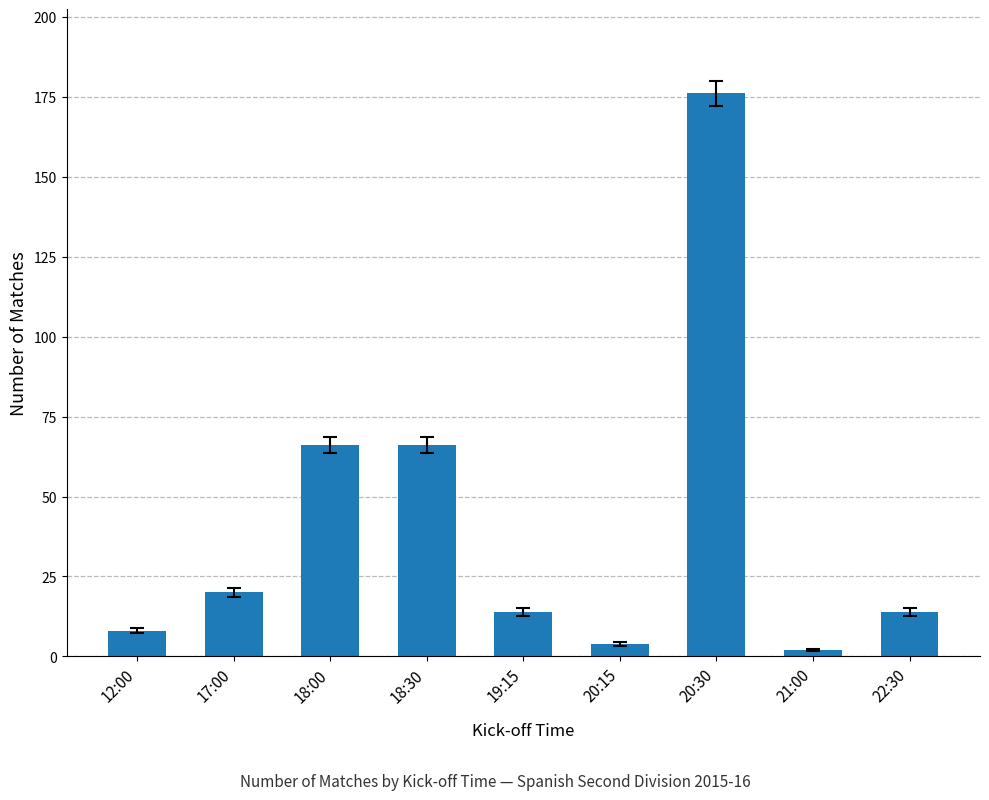

Read the value at 18:30, to the nearest 50.

50